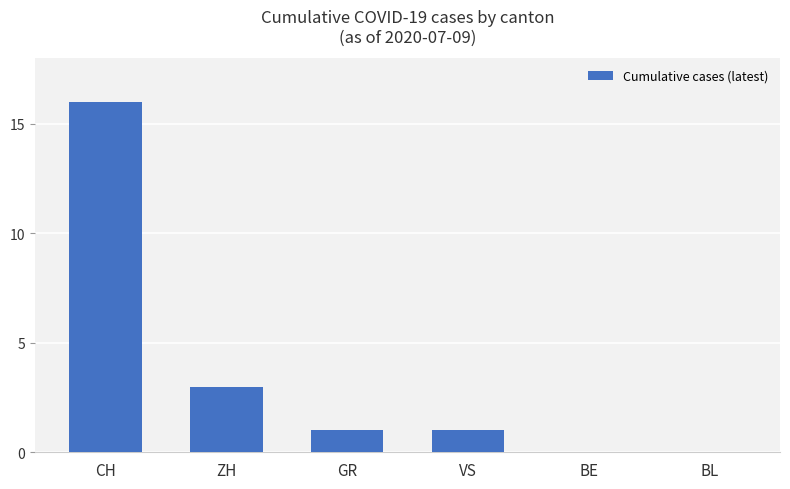

How many series are shown in this chart?

1